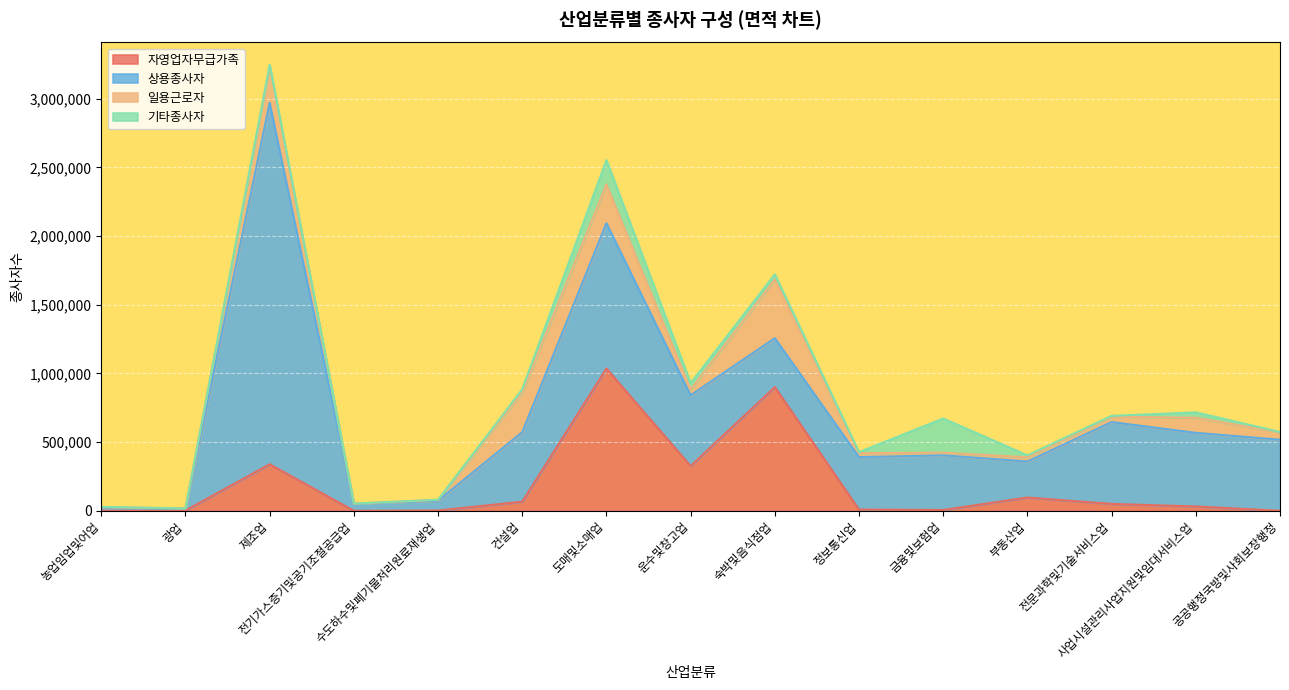

After their last crossing, which series has the higher values: 상용종사자 or 자영업자무급가족?

상용종사자